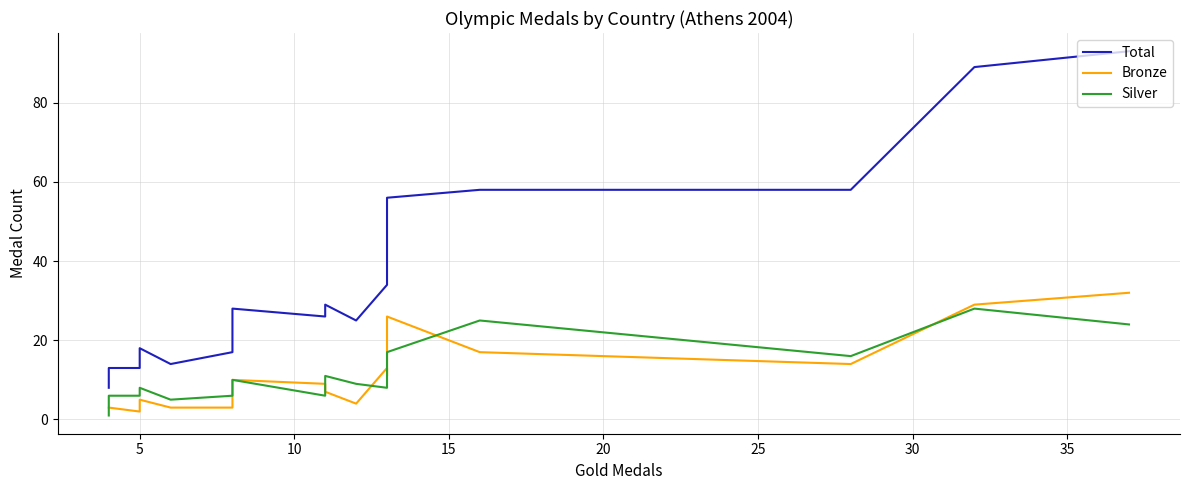

What is the maximum value for Total?

93